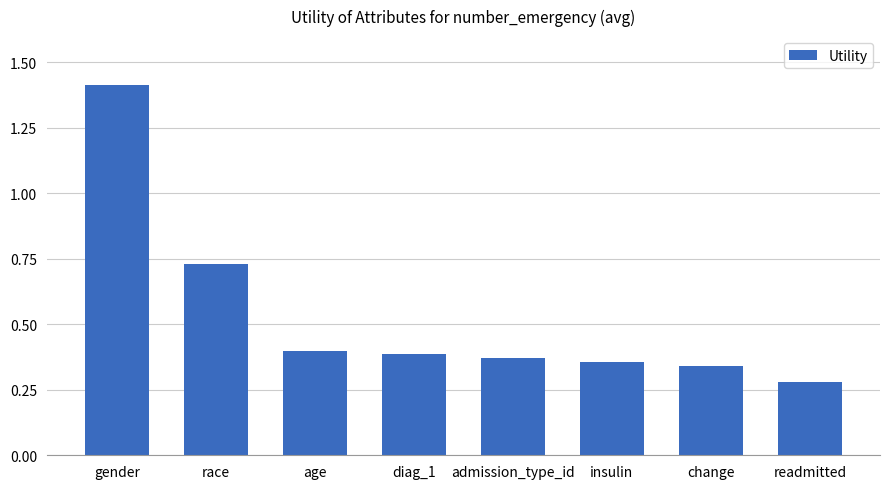

Which has a higher value, diag_1 or admission_type_id?

diag_1